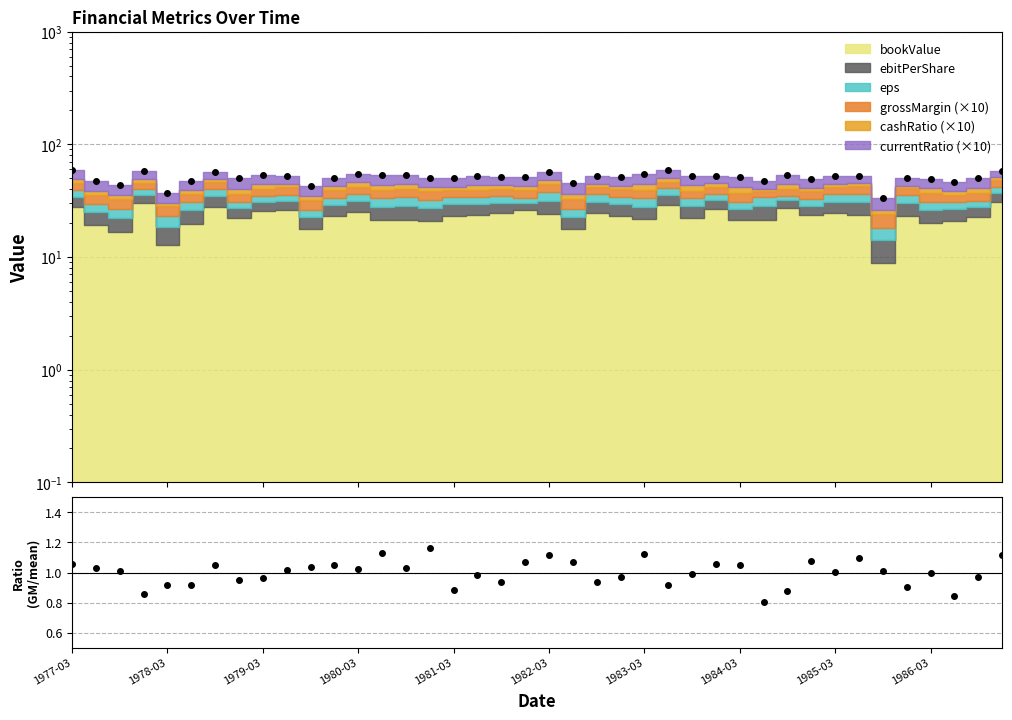

What is the difference between the grossMargin/mean values at 39 and 18?

0.2